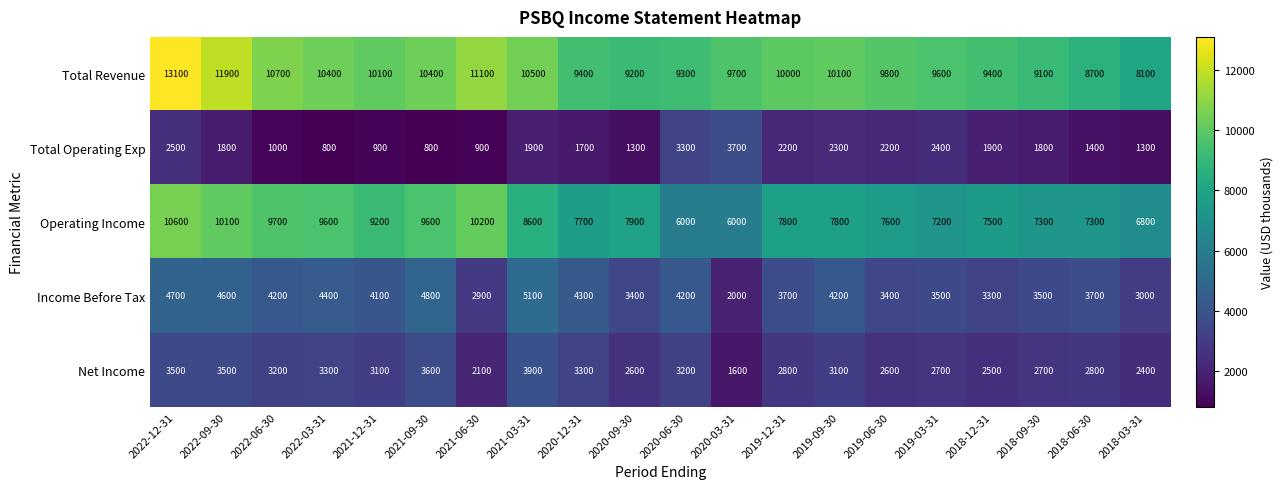

Rank the series by their maximum value, from lowest to highest.

Total Operating Exp, Net Income, Income Before Tax, Operating Income, Total Revenue